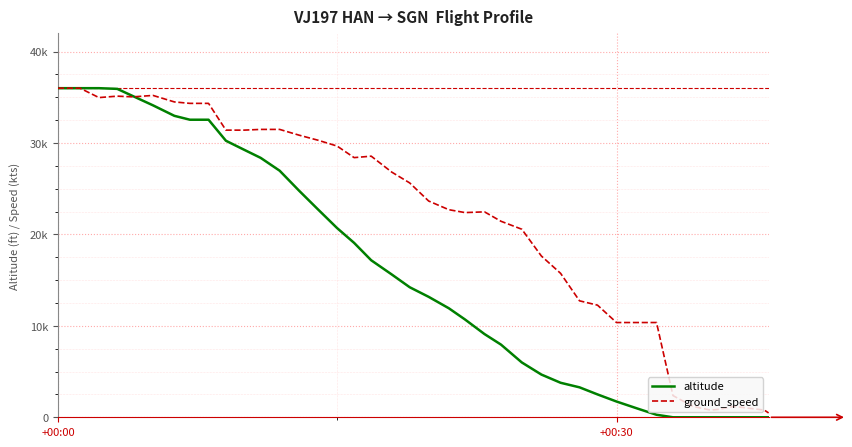

Which series has the largest range (max minus min)?

altitude